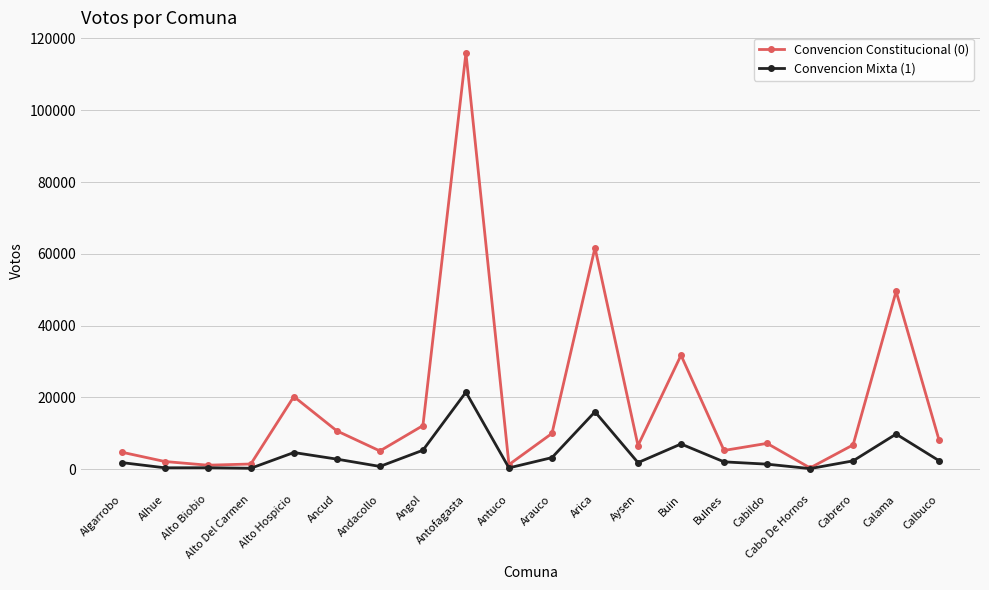

Which series has the widest spread of values?

Convencion Constitucional (0)